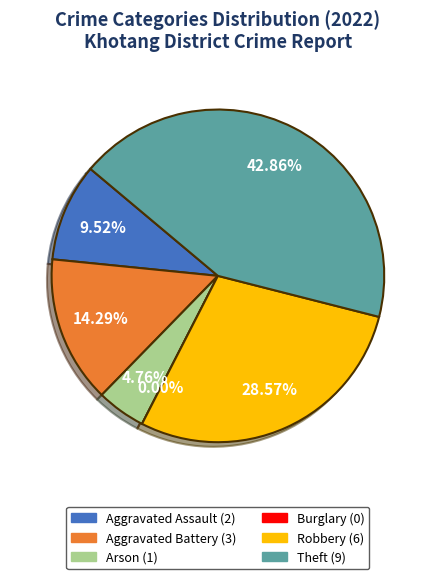

To the nearest percent, what is the difference between the Robbery and Theft slice percentages?

14%